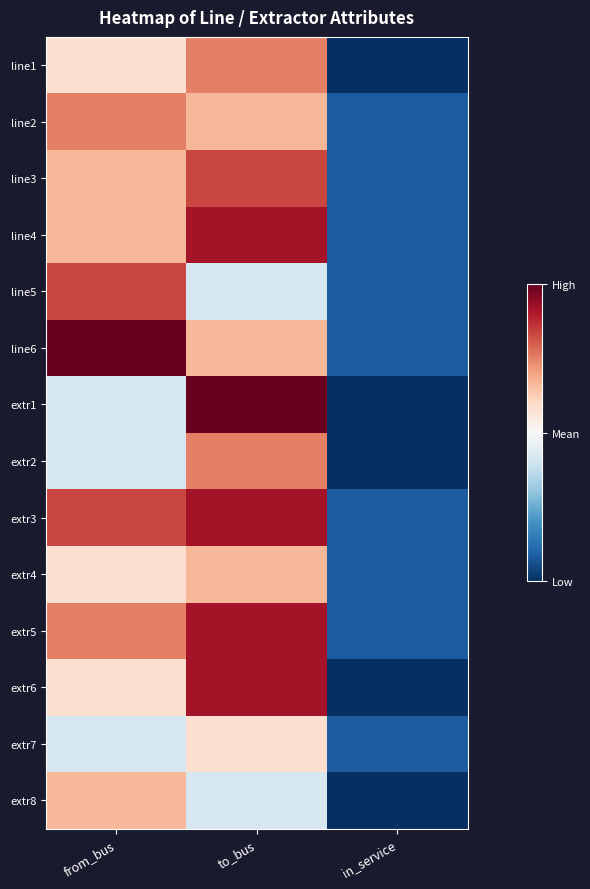

Which series changed the most between from_bus and in_service?

line6